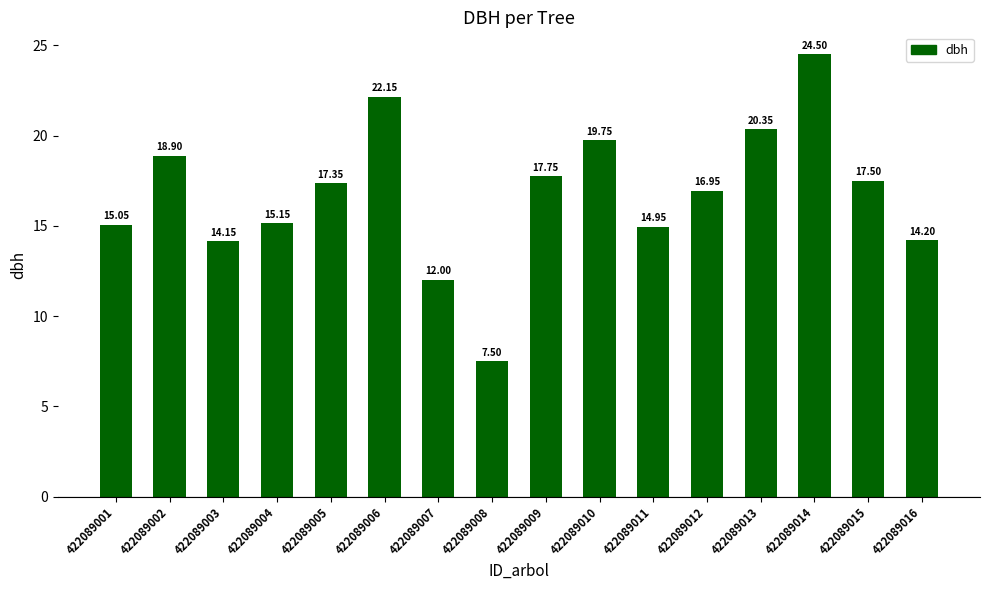

Read the value at 422089008.

7.5